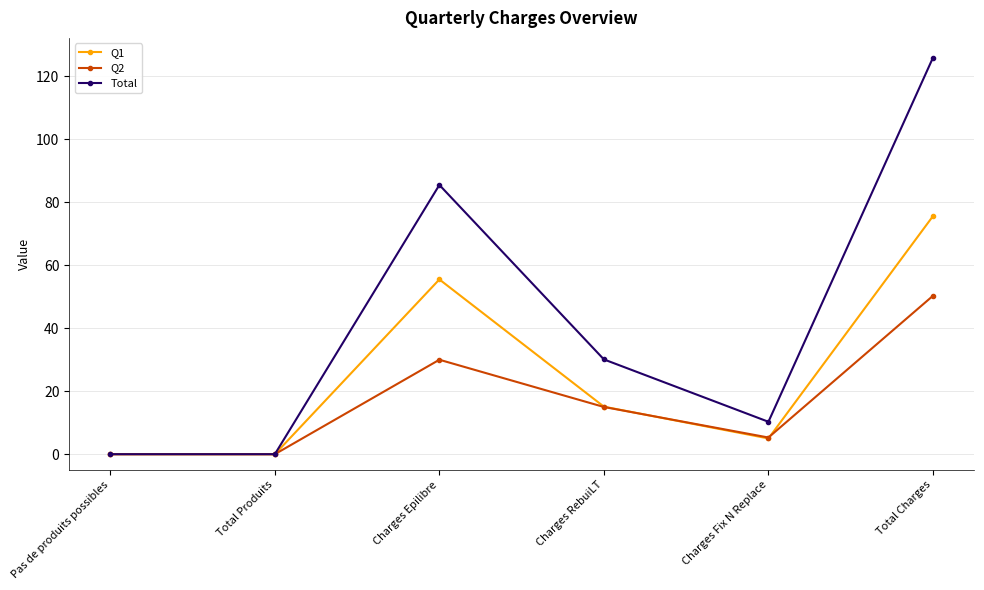

Is it true that Q2 equals 30.0 at Charges Epilibre?

True